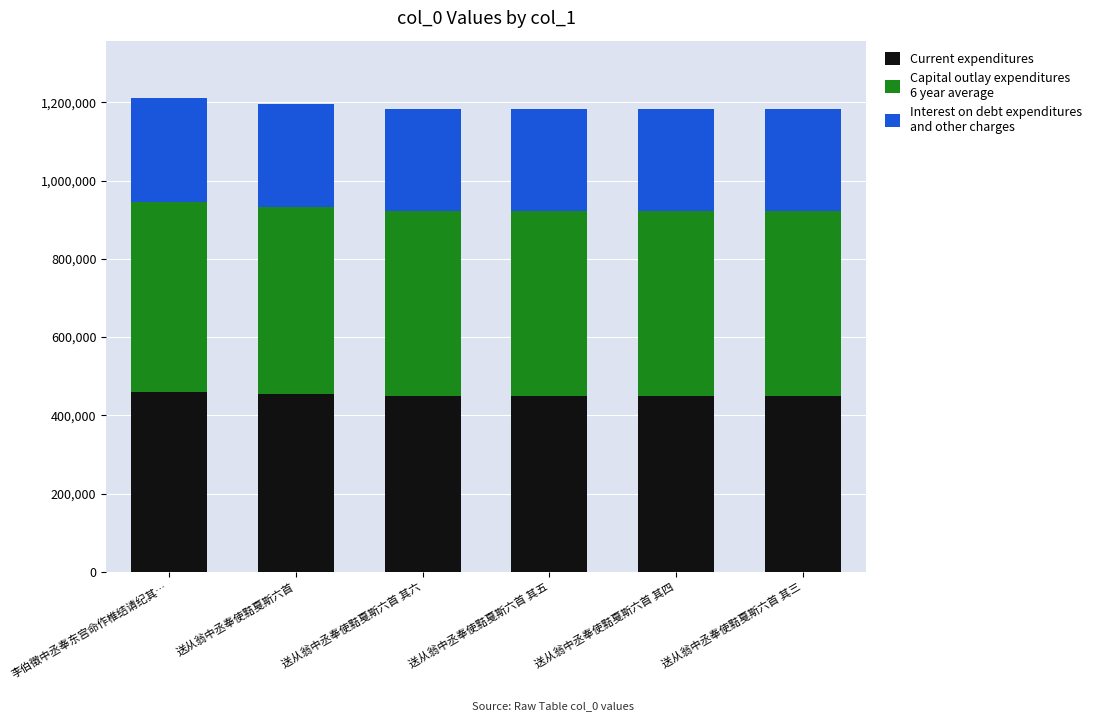

What is the total value across all series at 送从翁中丞奉使黠戛斯六首 其六?

1183767